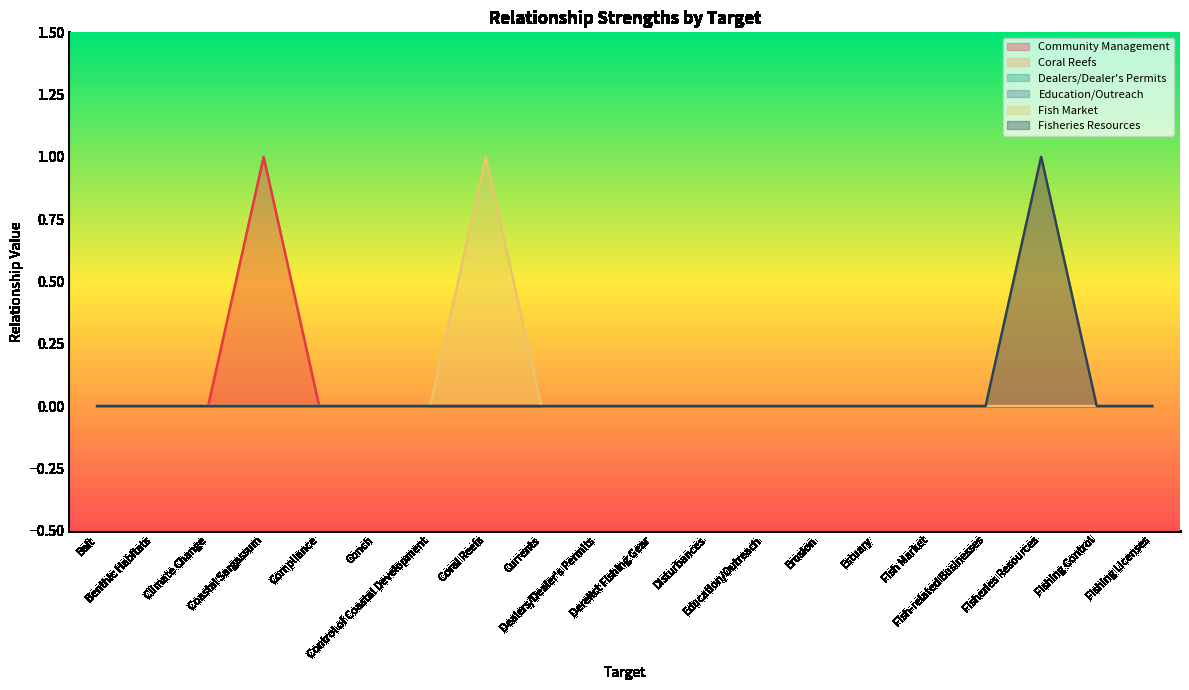

Which series changed the most between Coral Reefs and Estuary?

Fish Market